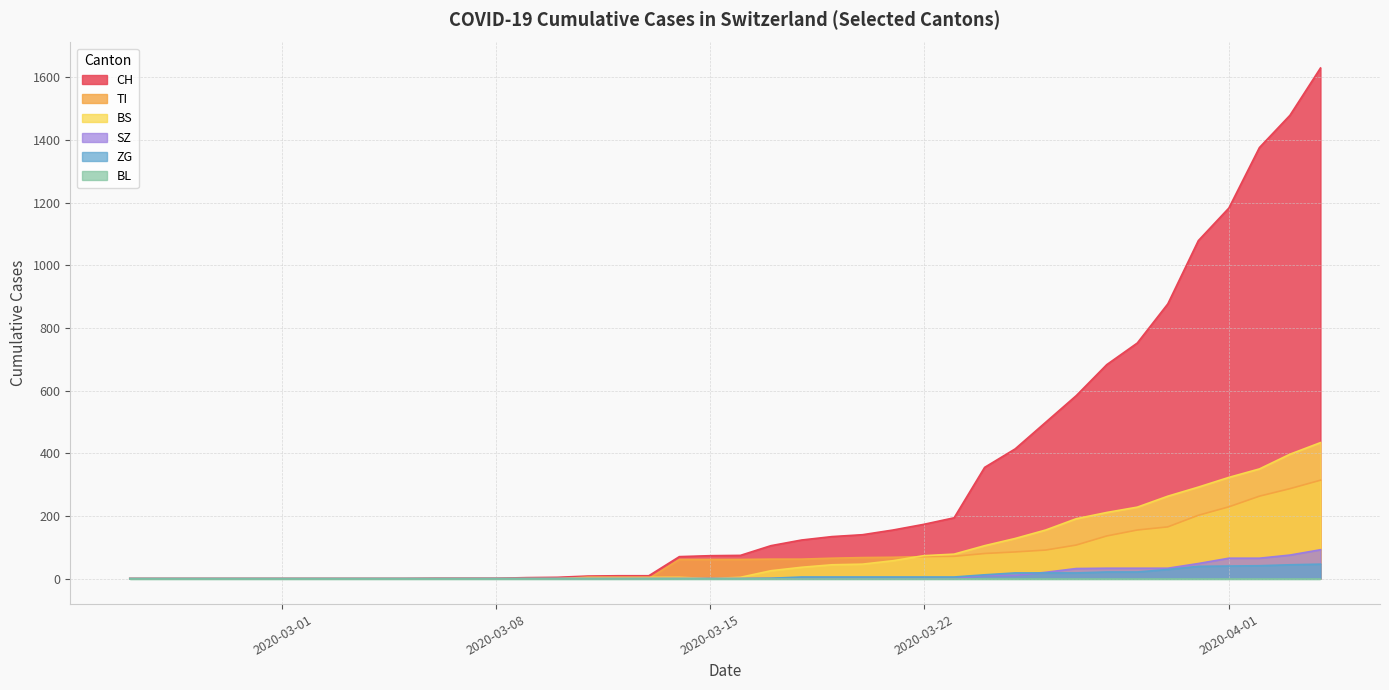

Which series has the largest total across all categories?

CH